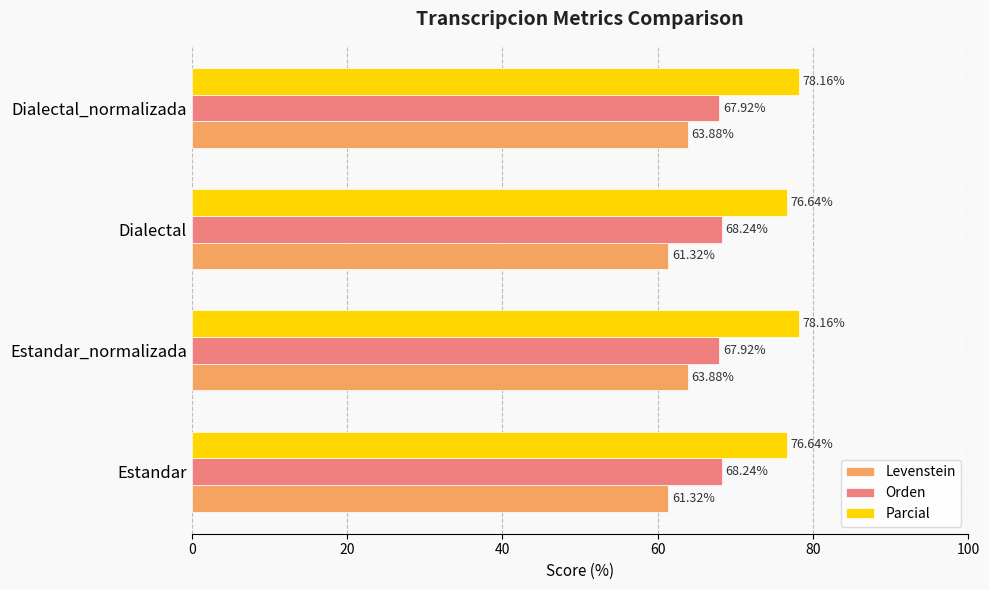

Which series has the largest total across all categories?

Parcial